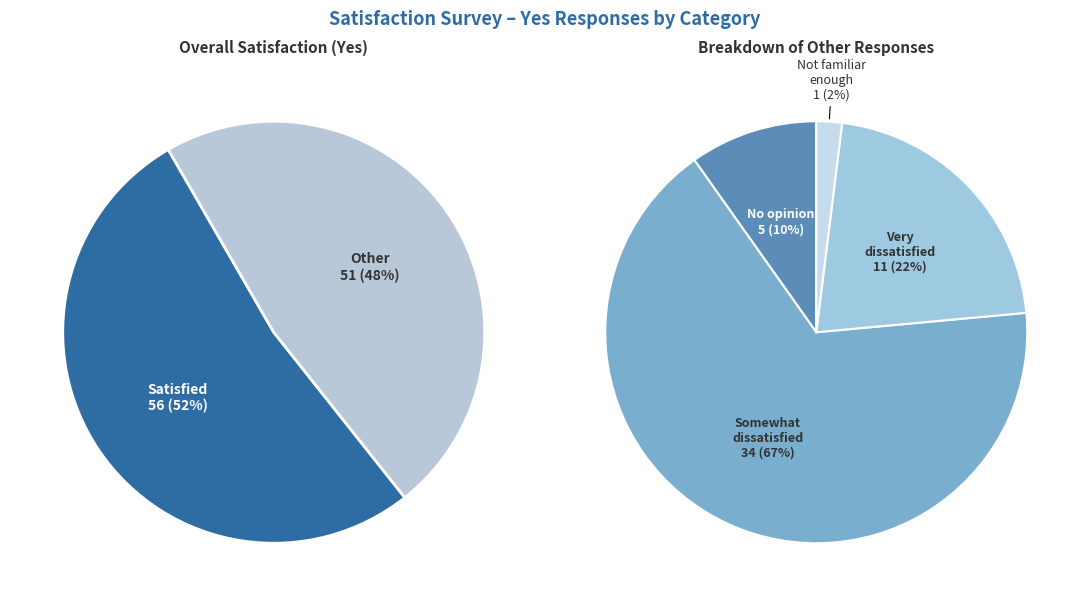

What is the total percentage of Very dissatisfied and Somewhat dissatisfied?

42.1%